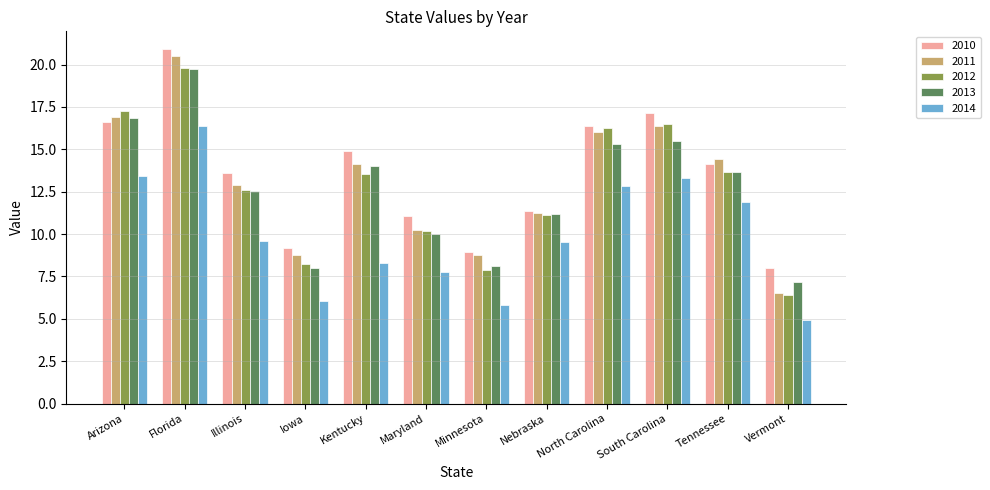

What is the difference between the second highest and minimum values in the 2013 series?

9.7